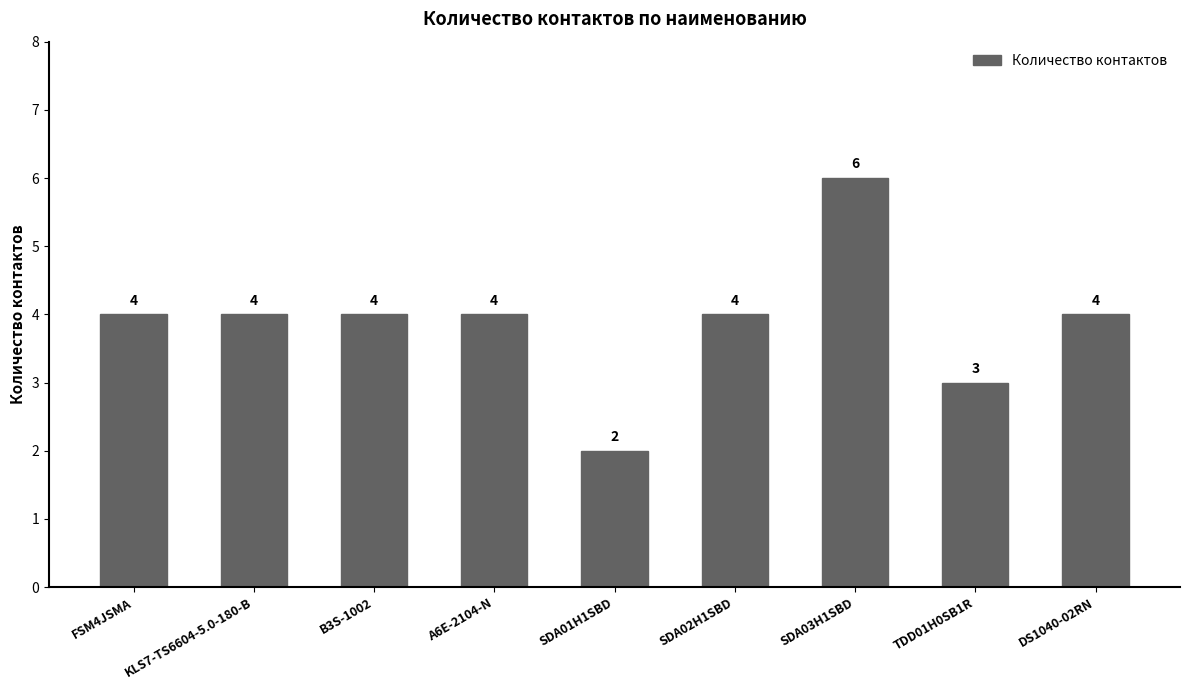

Which has a higher value, FSM4JSMA or SDA03H1SBD?

SDA03H1SBD